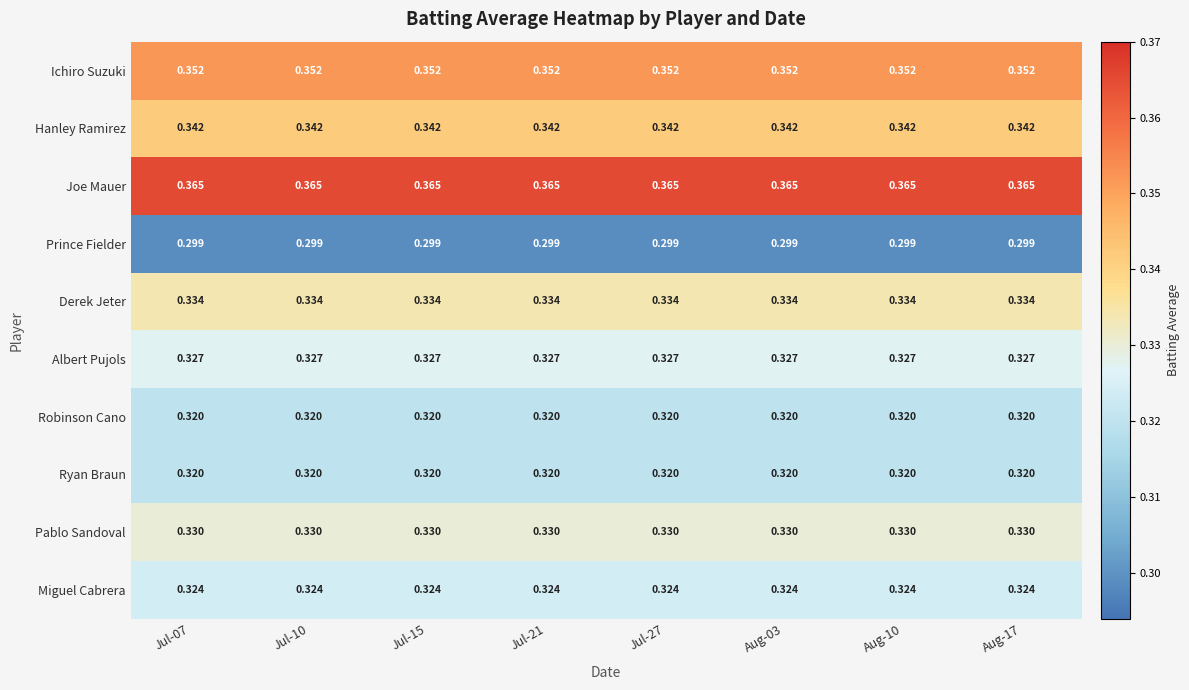

Which series has the largest total across all categories?

Joe Mauer